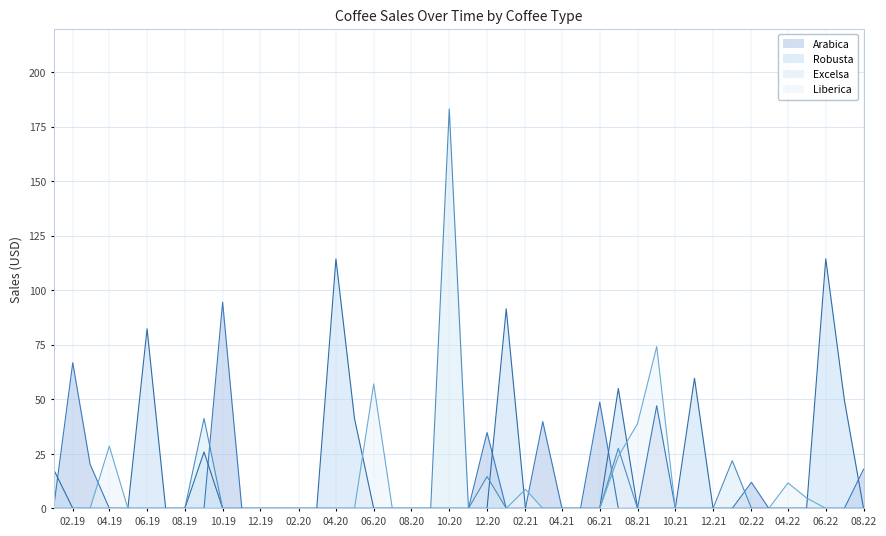

What is the highest value of the Liberica series?

74.2